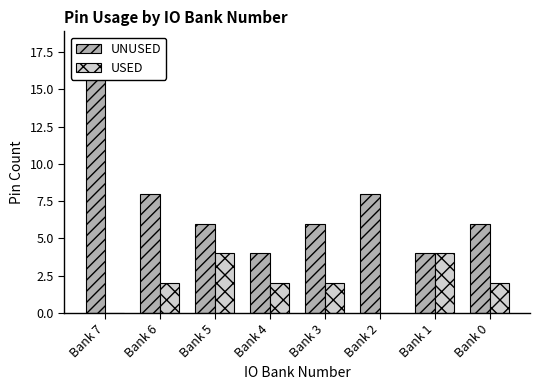

What is the total value across all series at Bank 5?

10